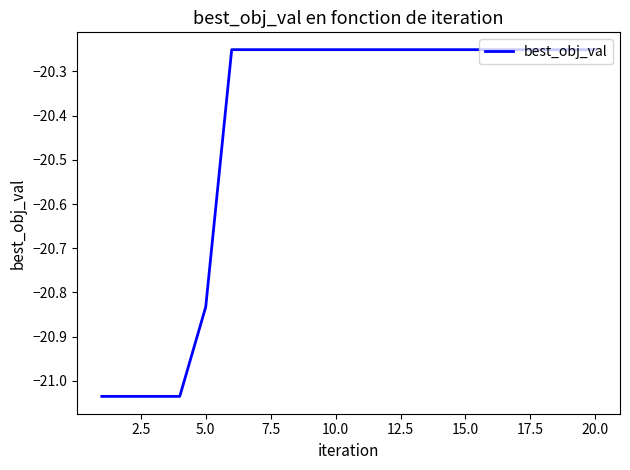

What is the difference between the maximum and minimum values?

0.8